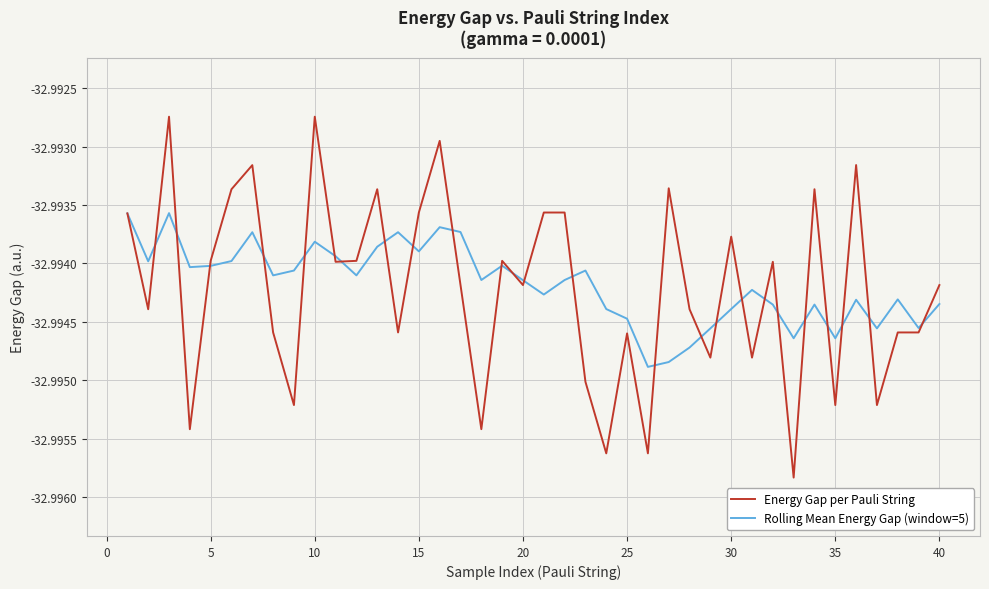

Rank the series by their maximum value, from highest to lowest.

Energy Gap per Pauli String, Rolling Mean Energy Gap (window=5)